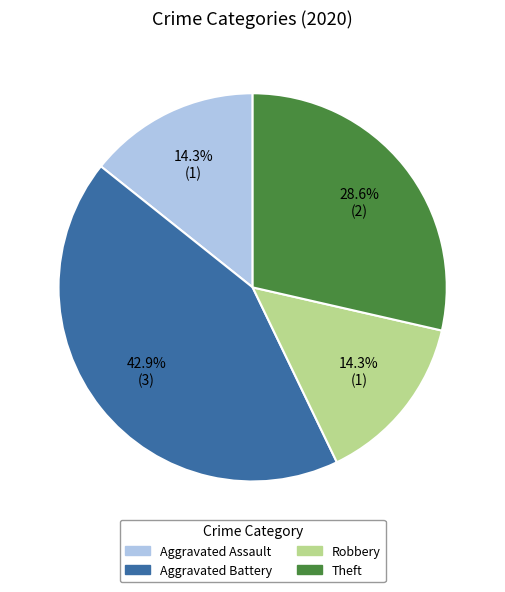

Approximately how many times larger is the value at Theft compared to Aggravated Battery?

0.7